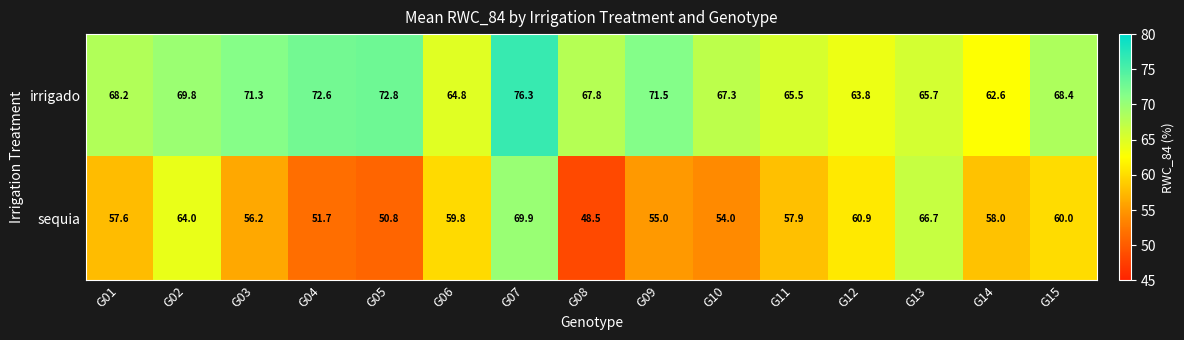

The value of sequia at G10 is 54.0. True or false?

True